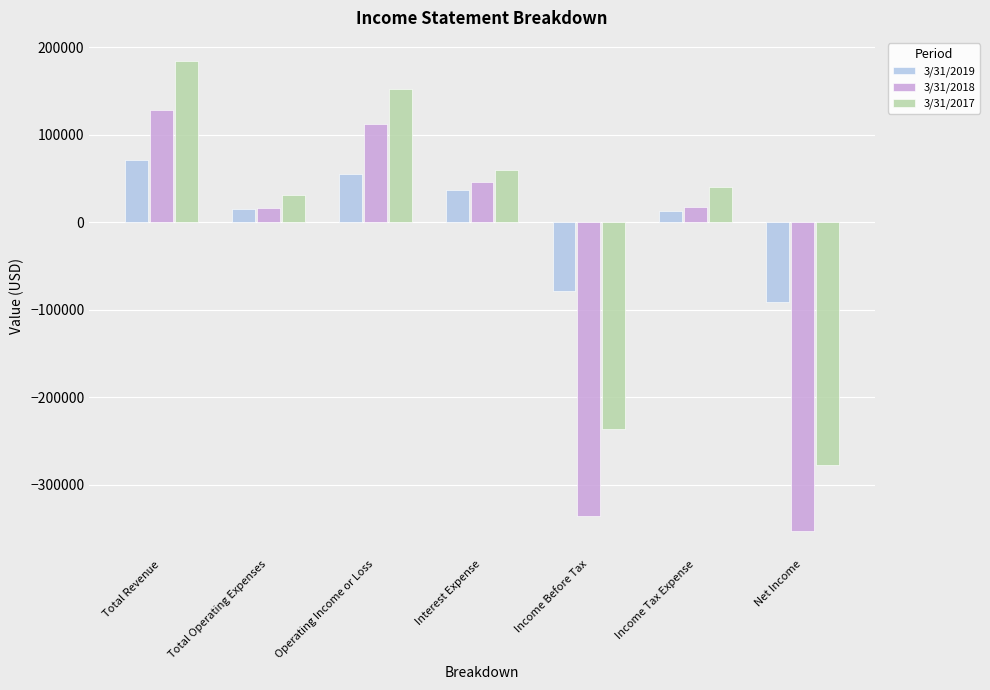

What is the total value across all series at Net Income?

-721092